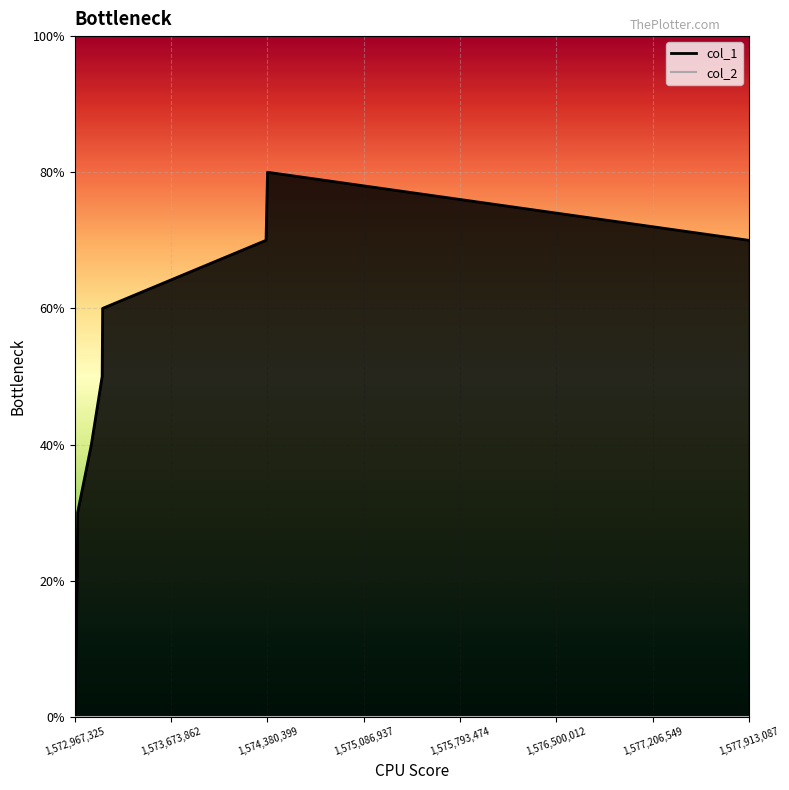

Which label corresponds to the smallest value in the chart?

1572967325